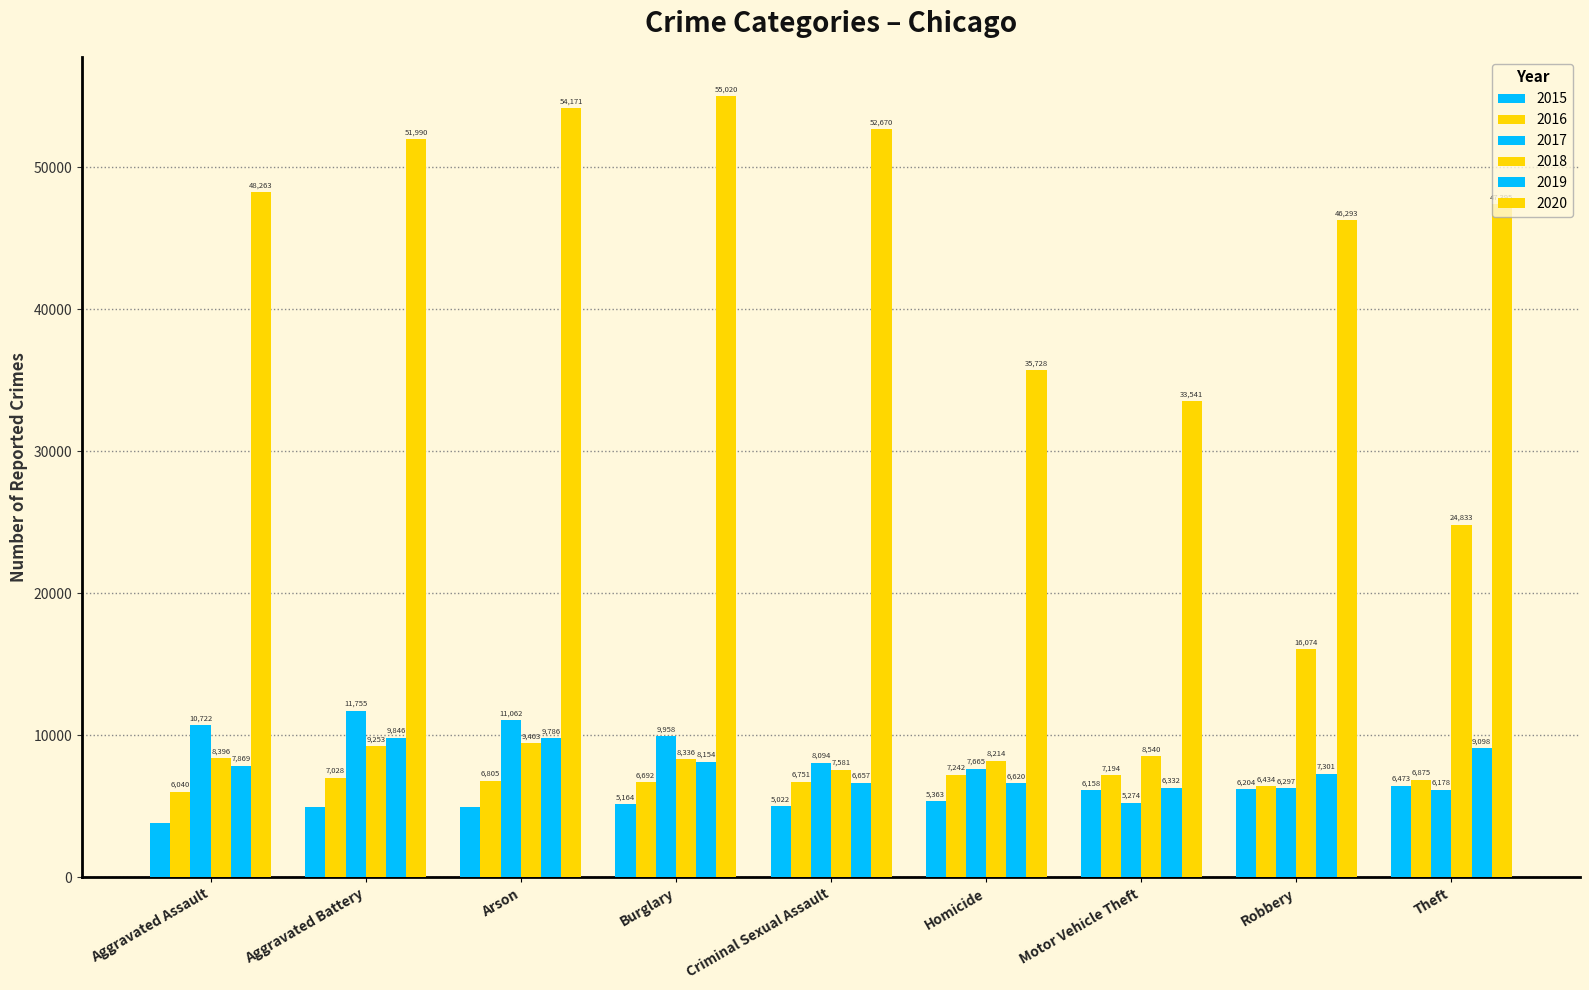

Which series changed the most between Burglary and Robbery?

2020